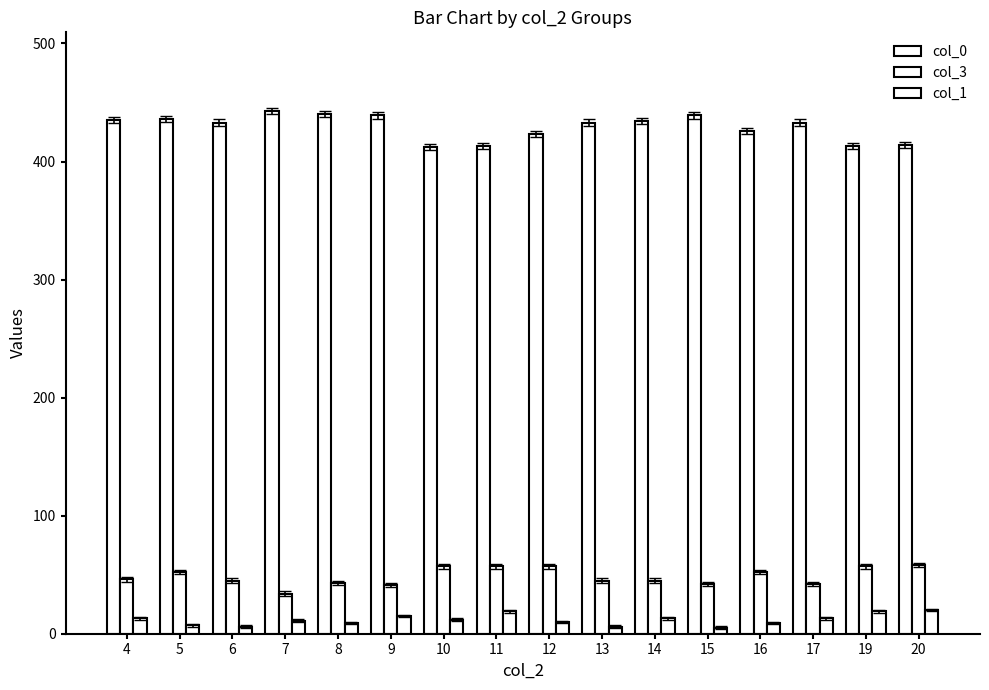

Which category has the lowest value in the col_1 series?

15